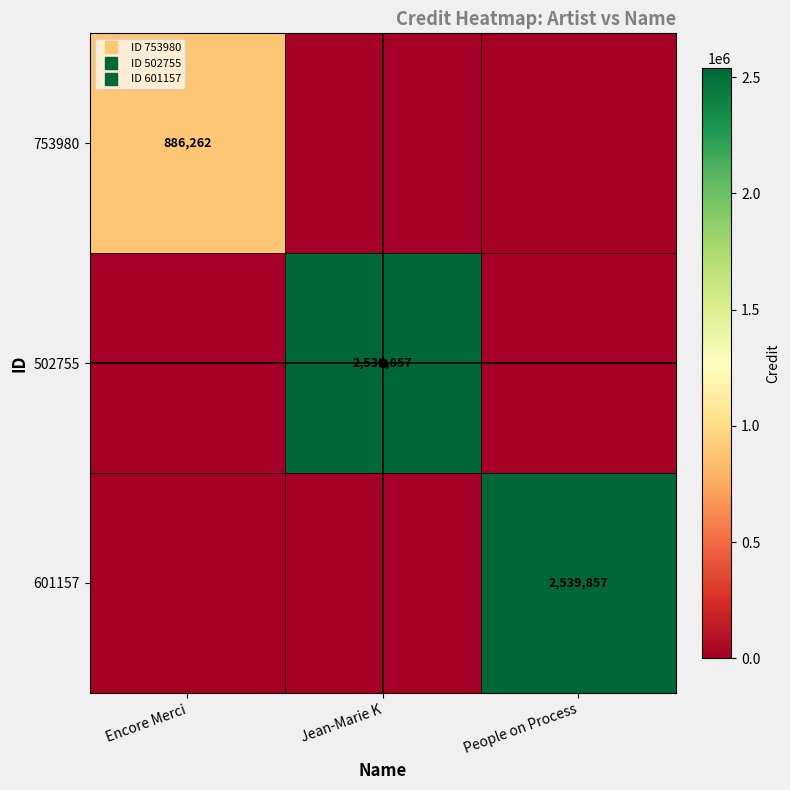

What is the total value across all series at People on Process?

2539857